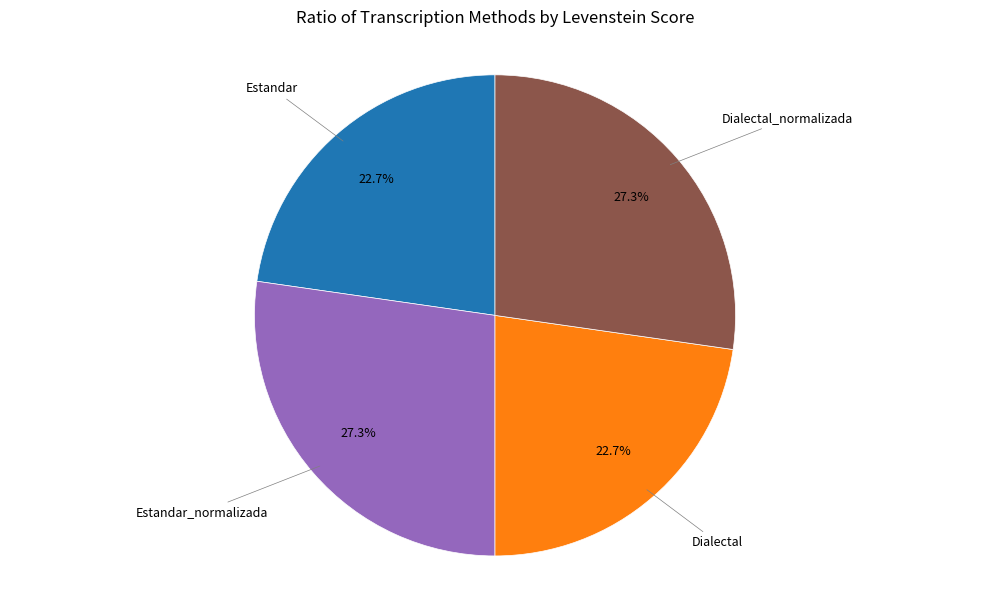

How many slices are in this pie chart?

4